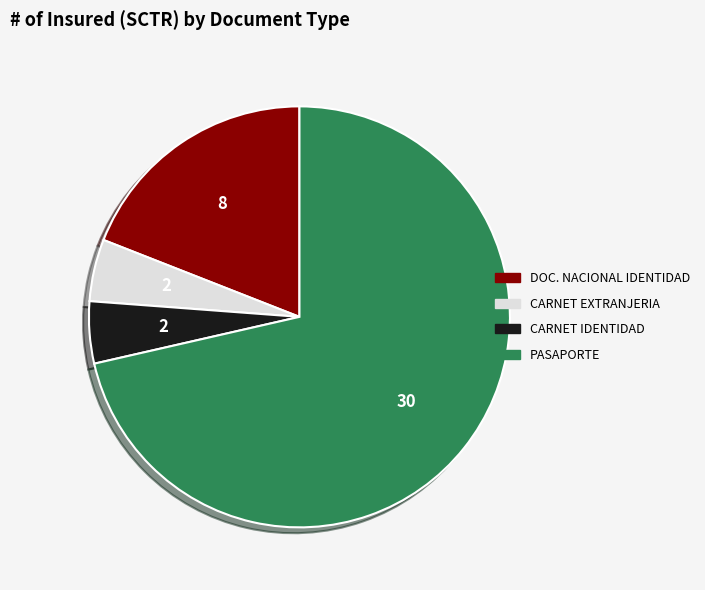

The DOC. NACIONAL IDENTIDAD slice represents 19% of the pie. True or false?

True